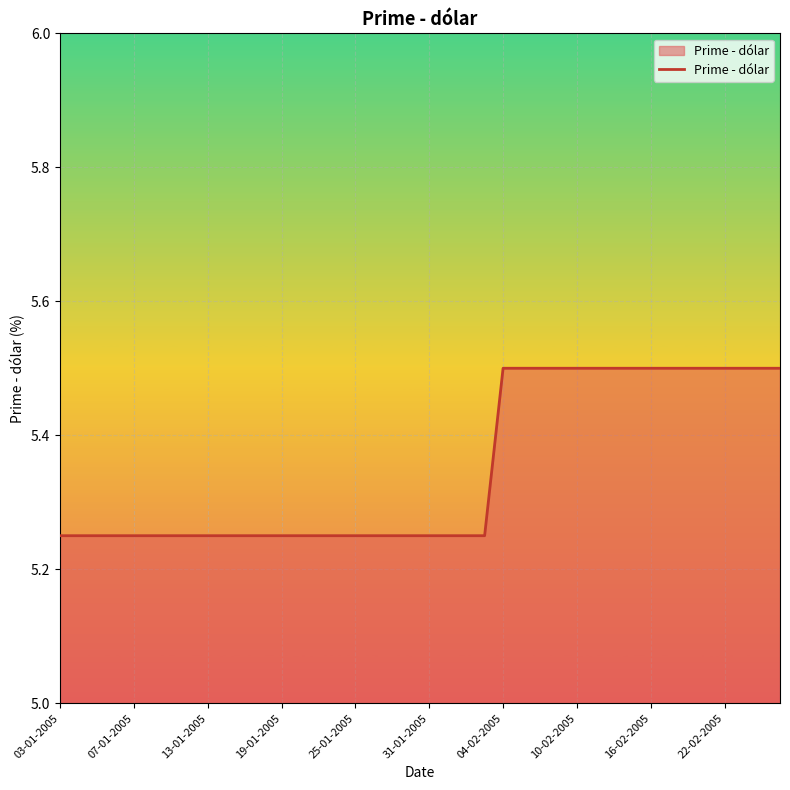

What is the greatest value displayed?

5.5